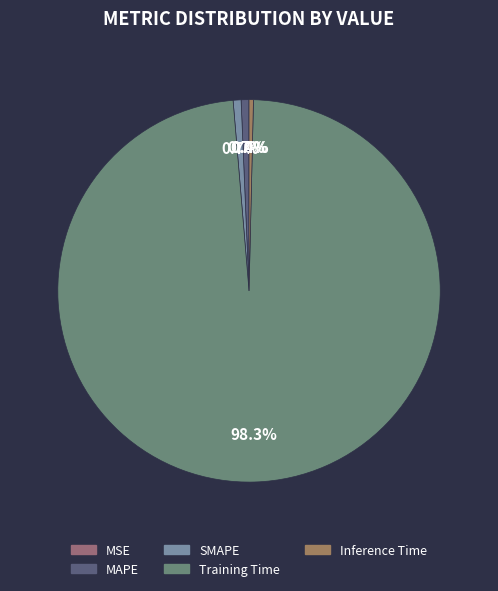

Is the sum of MAPE and MSE greater than half?

No